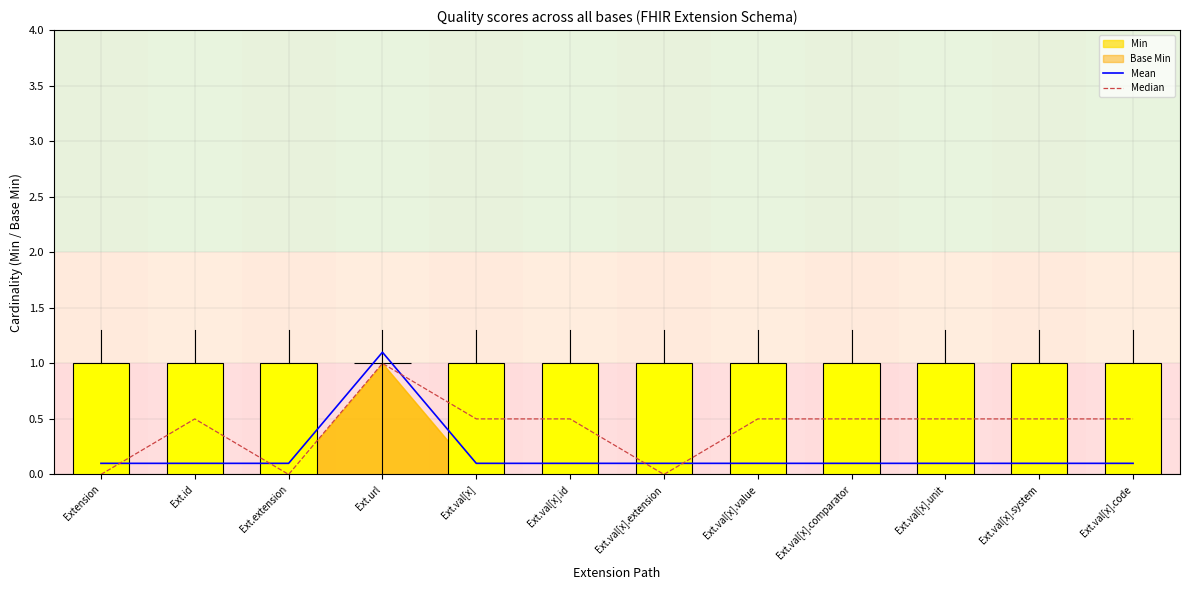

Where do Median and Mean first cross each other?

Extension and Ext.id